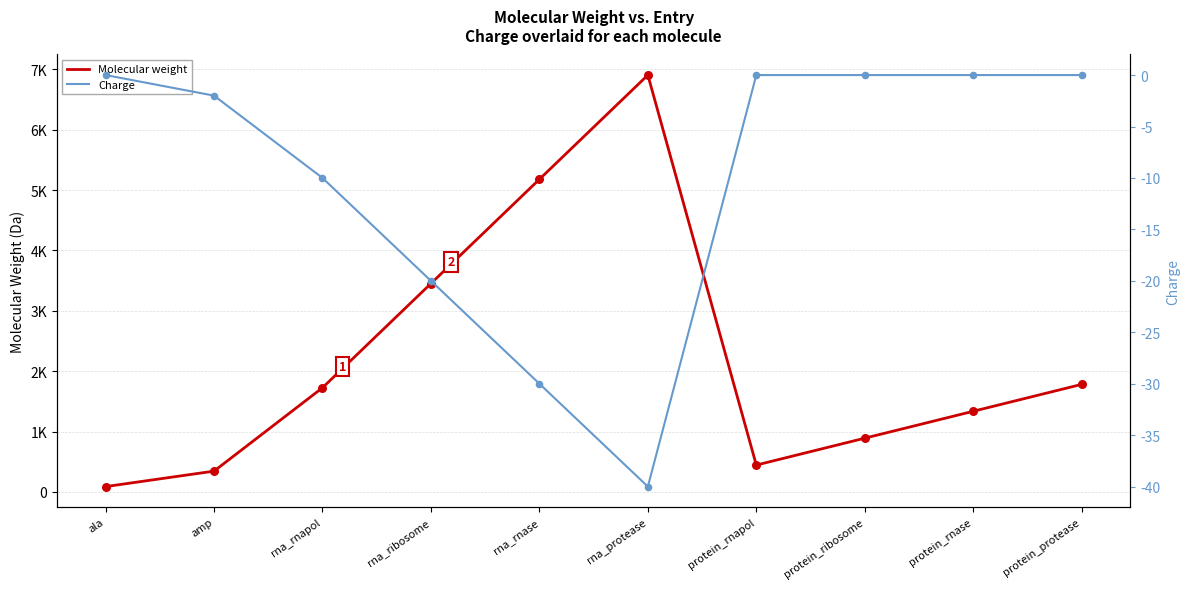

Which series reaches the minimum Y coordinate?

Charge